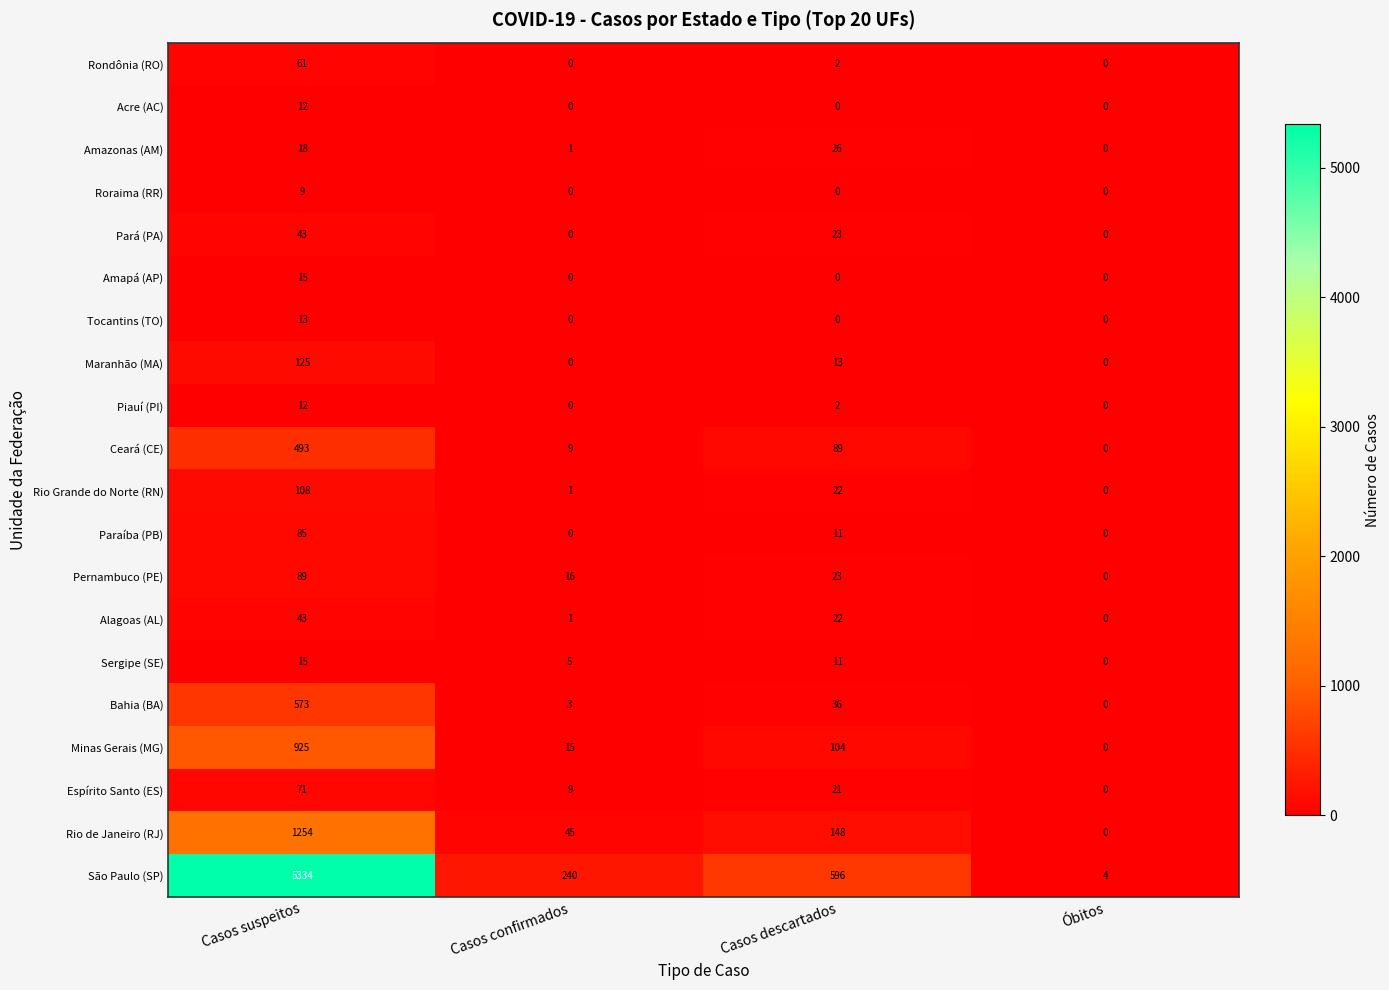

Is it true that Amazonas (AM) equals 0 at Óbitos?

True